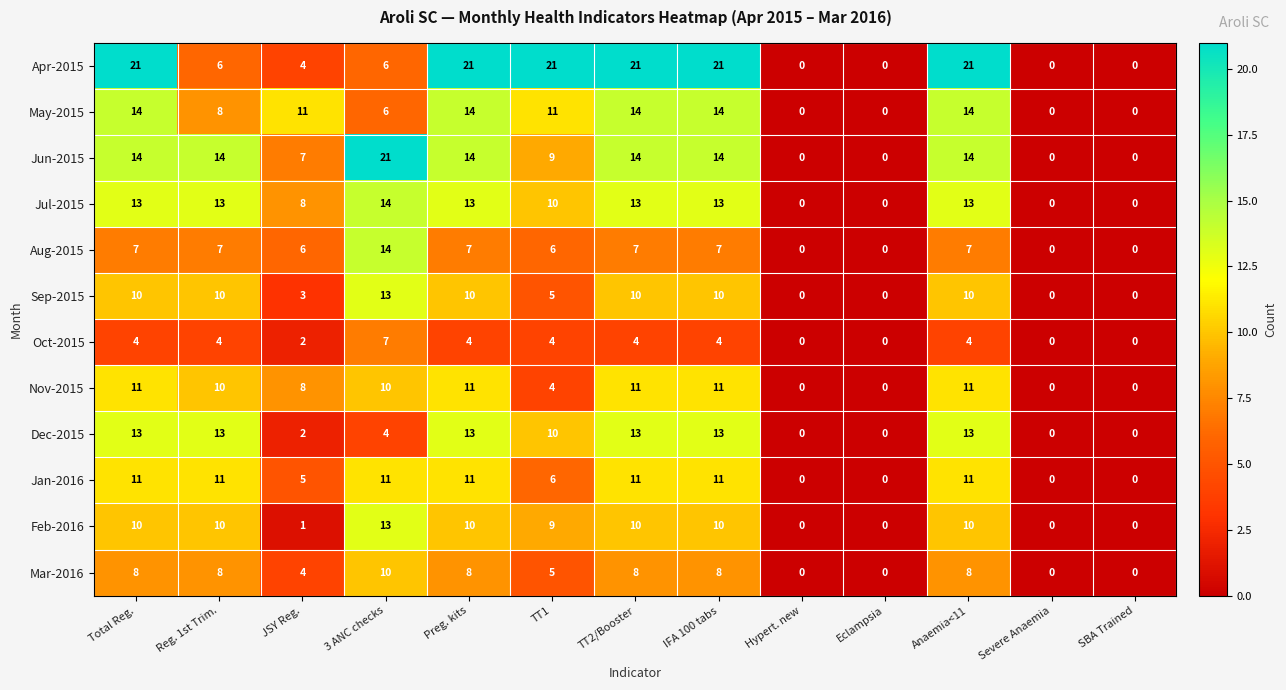

Is it true that May-2015 equals 22 at Anaemia<11?

False